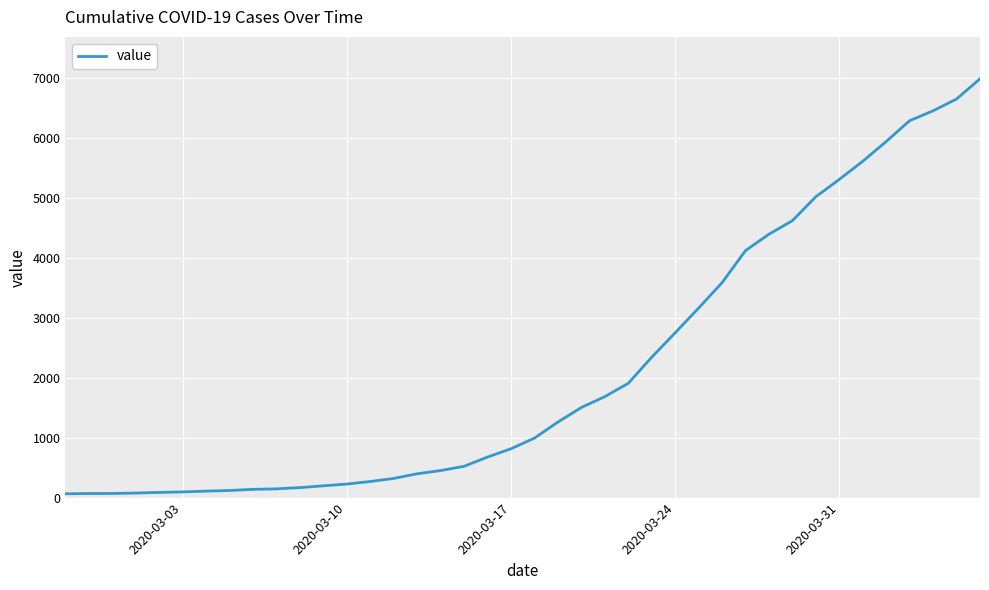

What is the greatest value displayed?

6995